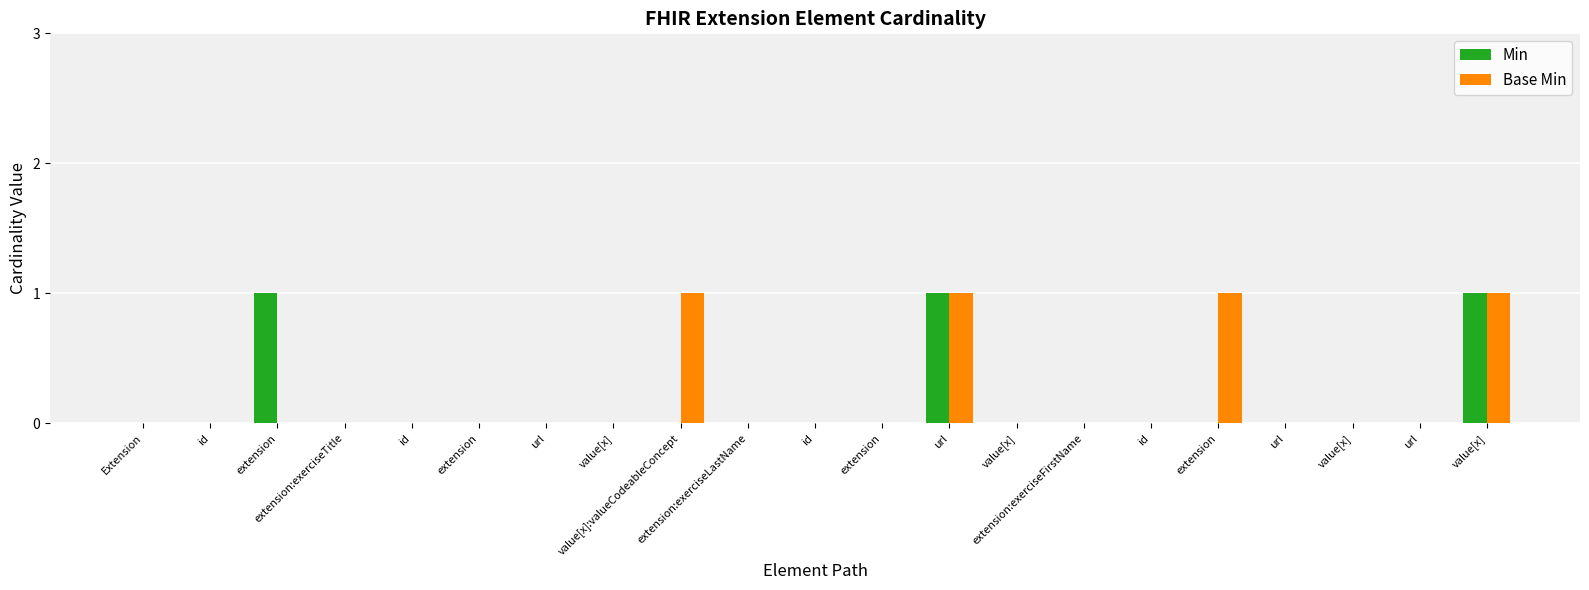

What is the label of the 14th bar from the right?

value[x]